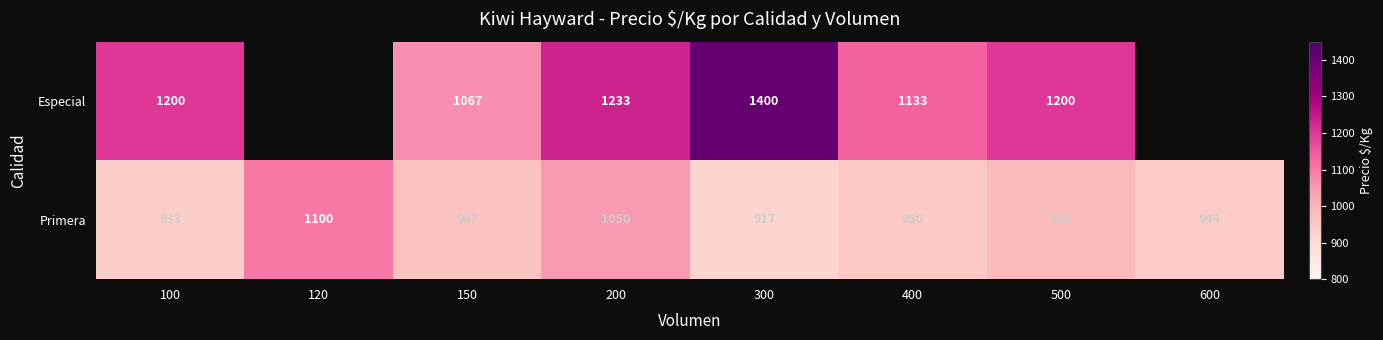

At 400, list the series in order from smallest to largest.

Primera, Especial